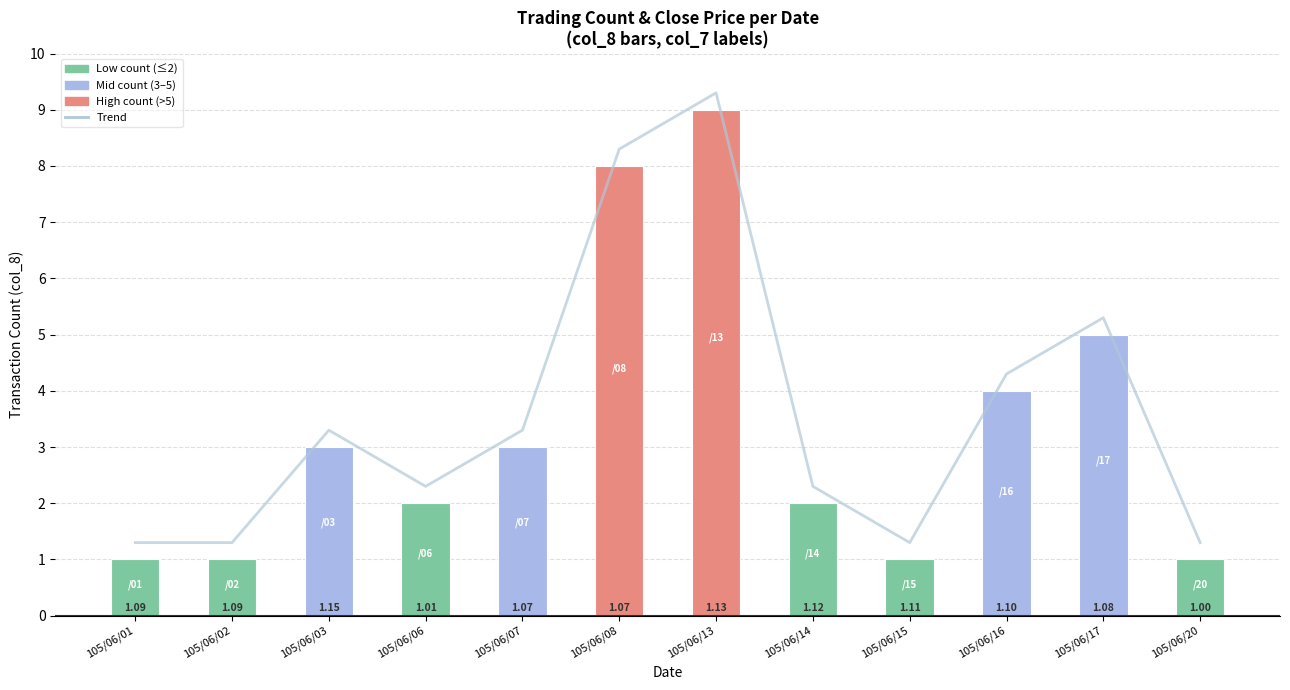

At how many categories does at least one series exceed 5?

3